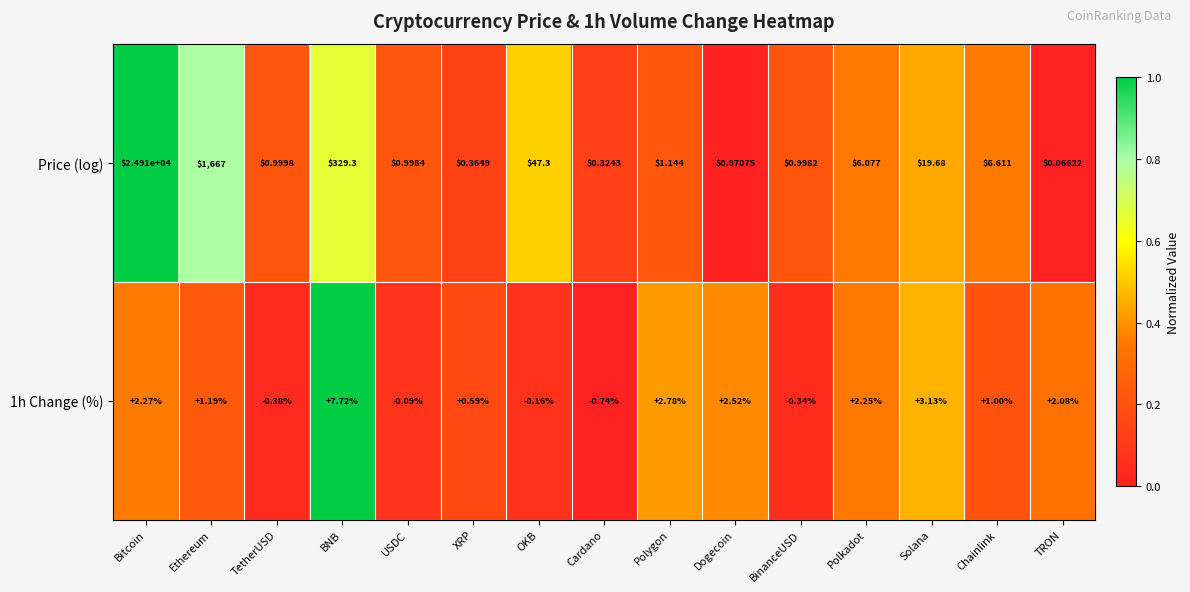

Rank the categories by Price (log) value from highest to lowest.

Bitcoin, Ethereum, BNB, OKB, Solana, Chainlink, Polkadot, Polygon, TetherUSD, USDC, BinanceUSD, XRP, Cardano, Dogecoin, TRON